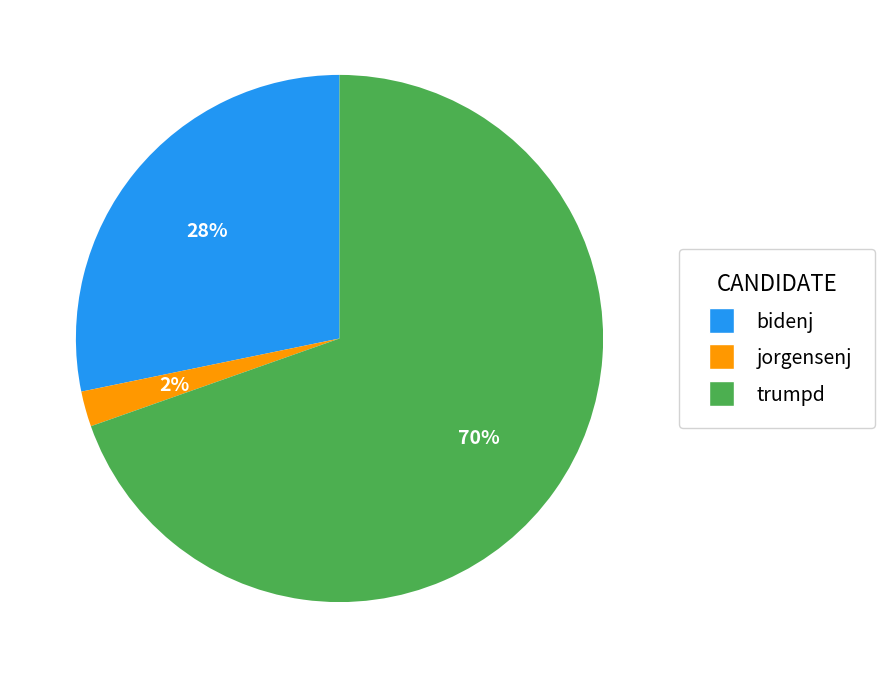

Which category has the smallest portion of the pie?

jorgensenj